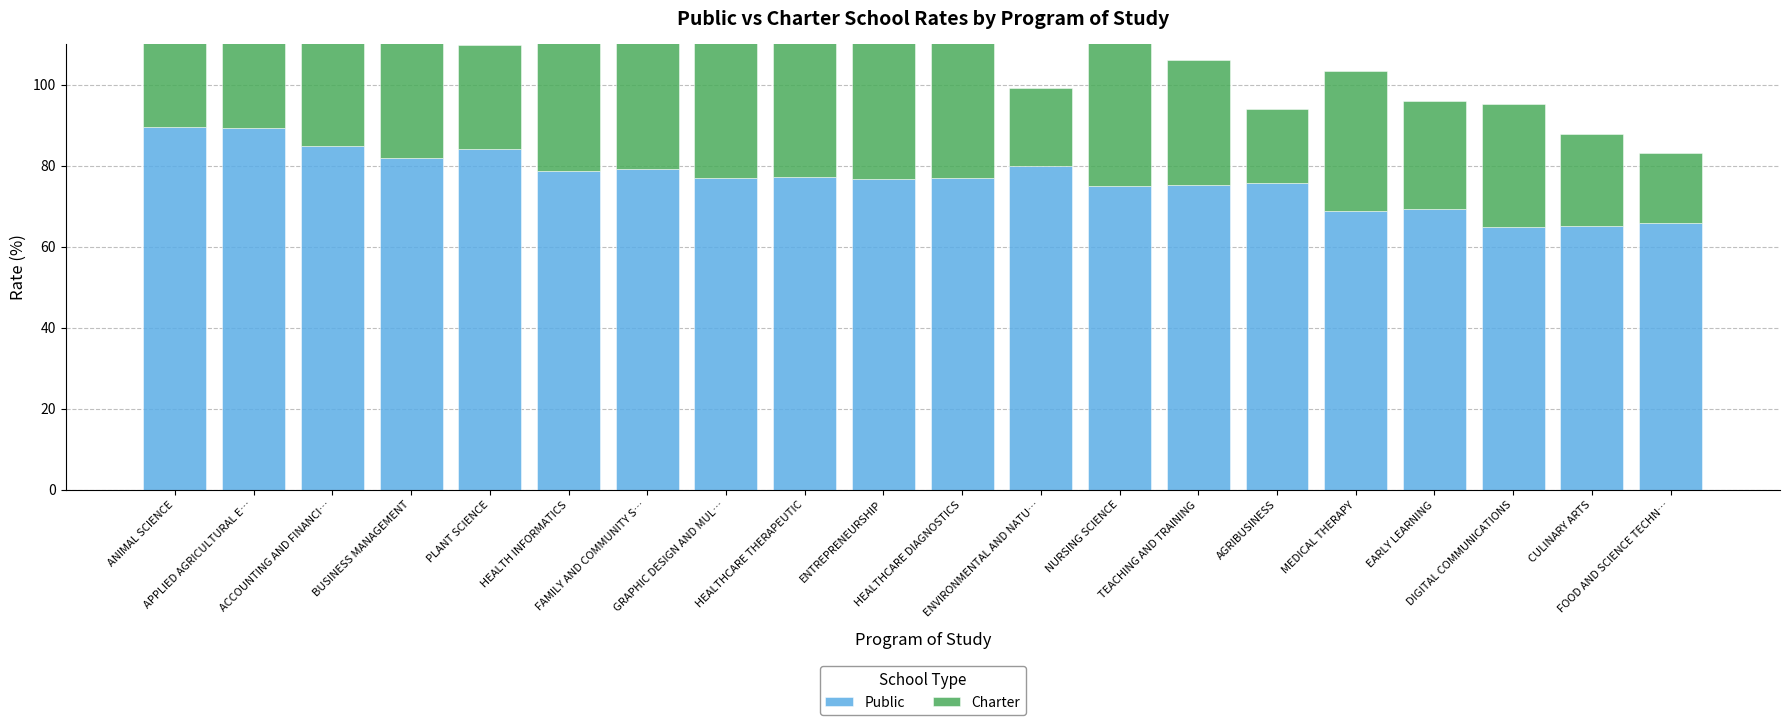

List the labels in order of Public value, smallest first.

DIGITAL COMMUNICATIONS, CULINARY ARTS, FOOD AND SCIENCE TECHN…, MEDICAL THERAPY, EARLY LEARNING, NURSING SCIENCE, TEACHING AND TRAINING, AGRIBUSINESS, ENTREPRENEURSHIP, HEALTHCARE DIAGNOSTICS, GRAPHIC DESIGN AND MUL…, HEALTHCARE THERAPEUTIC, HEALTH INFORMATICS, FAMILY AND COMMUNITY S…, ENVIRONMENTAL AND NATU…, BUSINESS MANAGEMENT, PLANT SCIENCE, ACCOUNTING AND FINANCI…, APPLIED AGRICULTURAL E…, ANIMAL SCIENCE